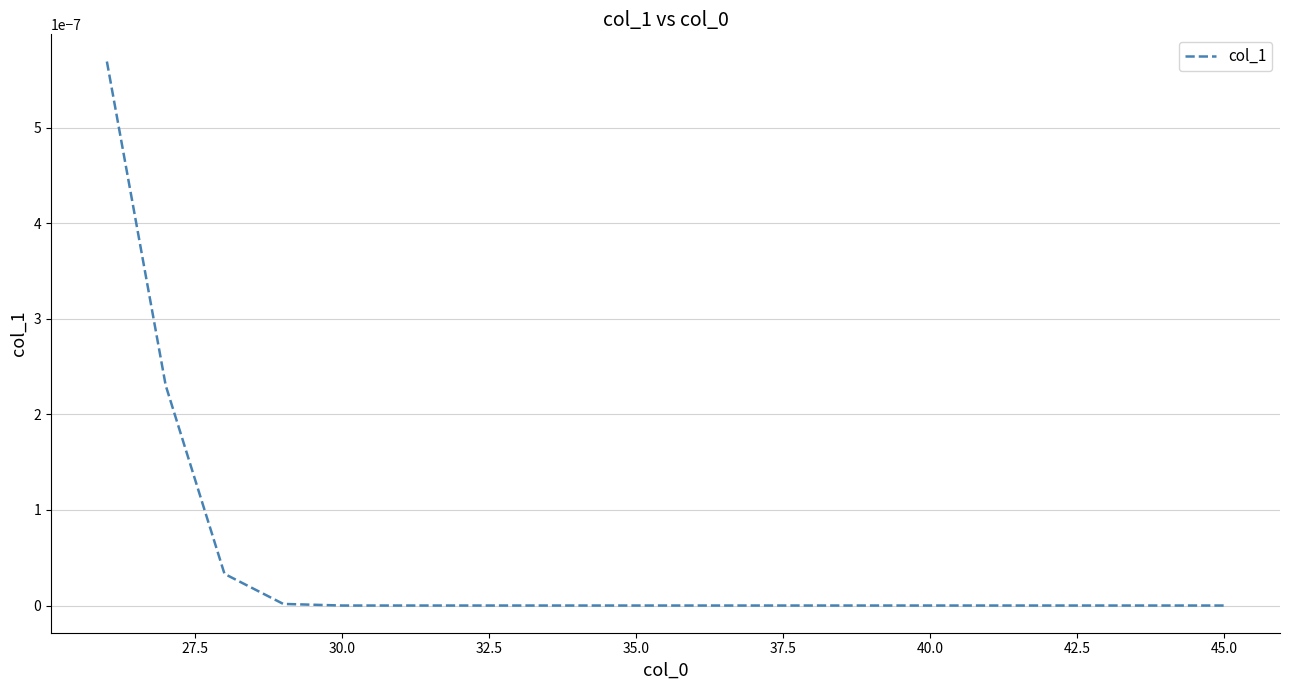

What is the label of the 7th point from the left?

40.0